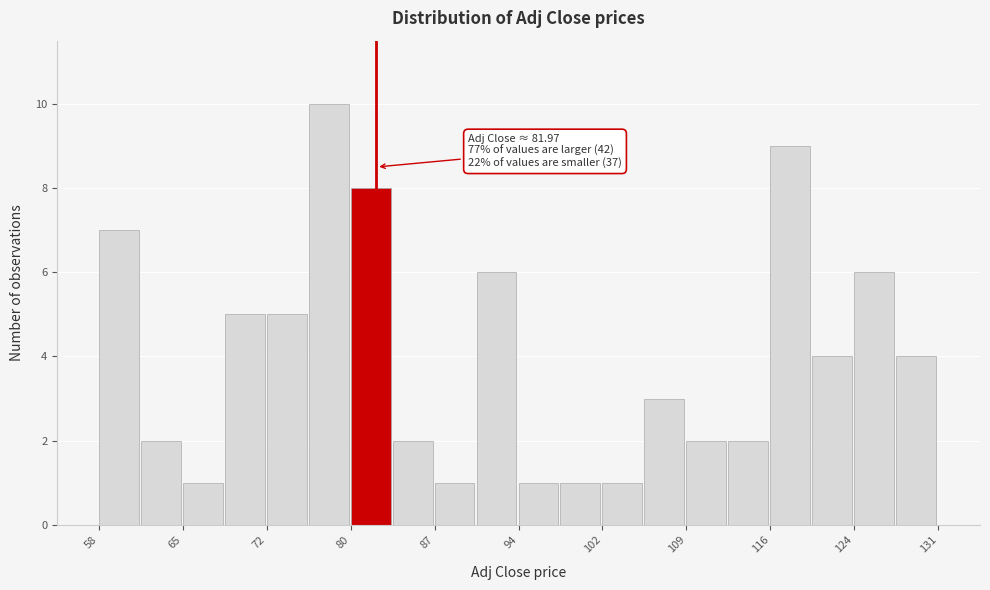

Read against the x-axis, roughly where is the centre of the tallest bar?

78